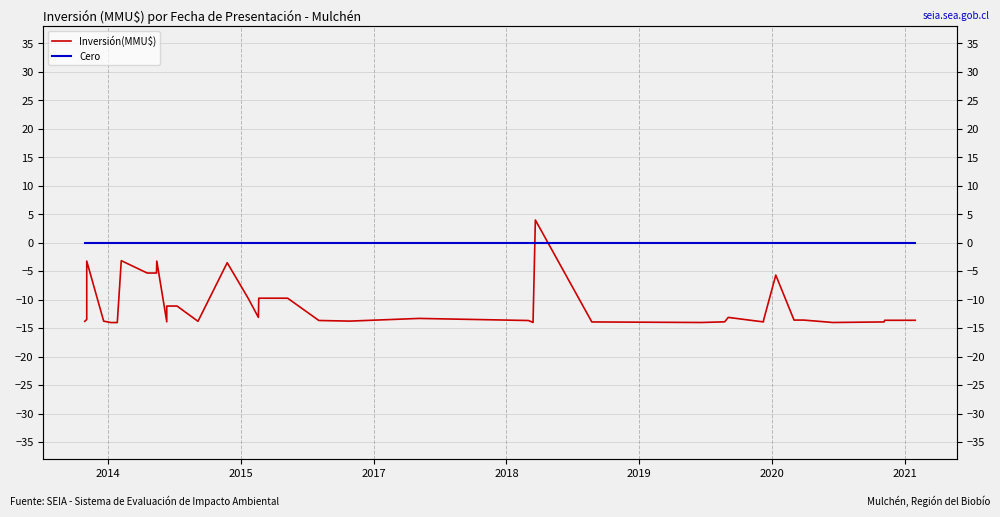

List the series in order of their peak value, lowest first.

Cero, Inversión(MMU$)